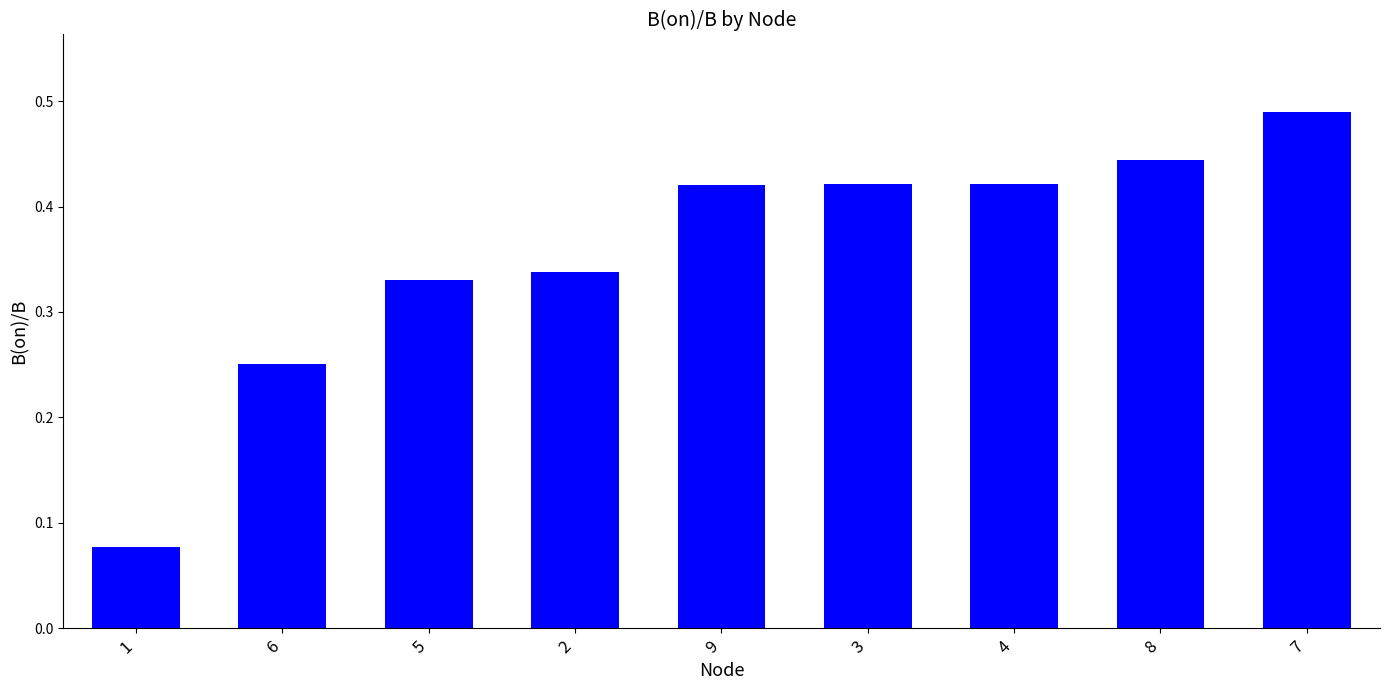

How many bars are there in total?

9